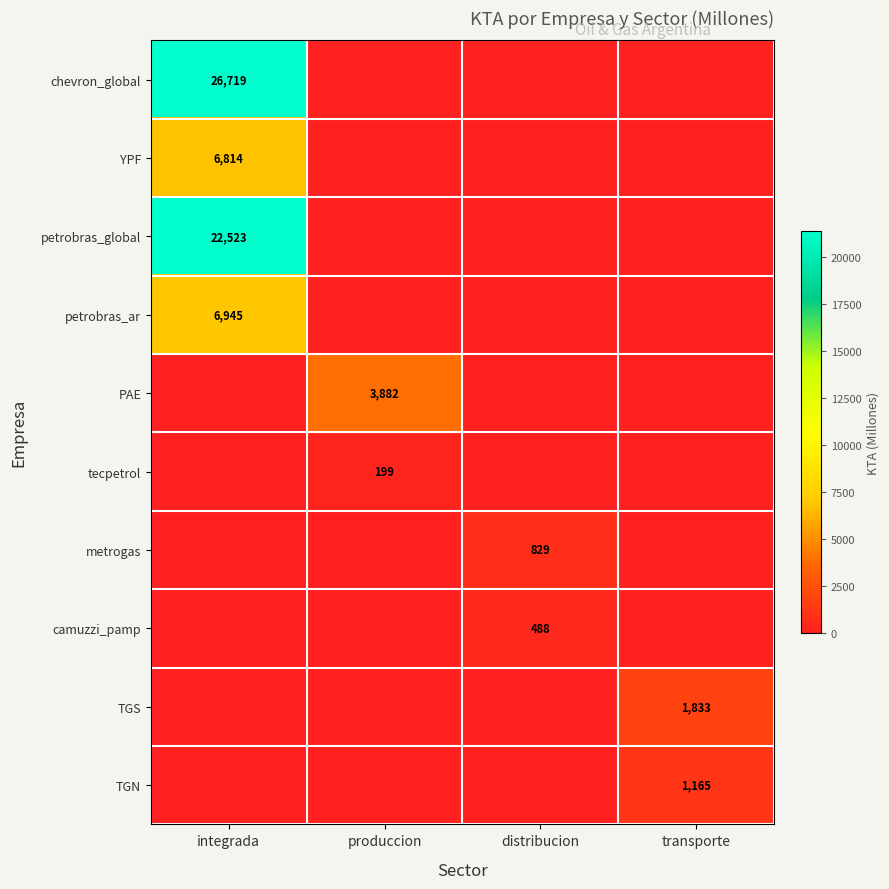

The value of camuzzi_pamp at distribucion is 247. True or false?

False